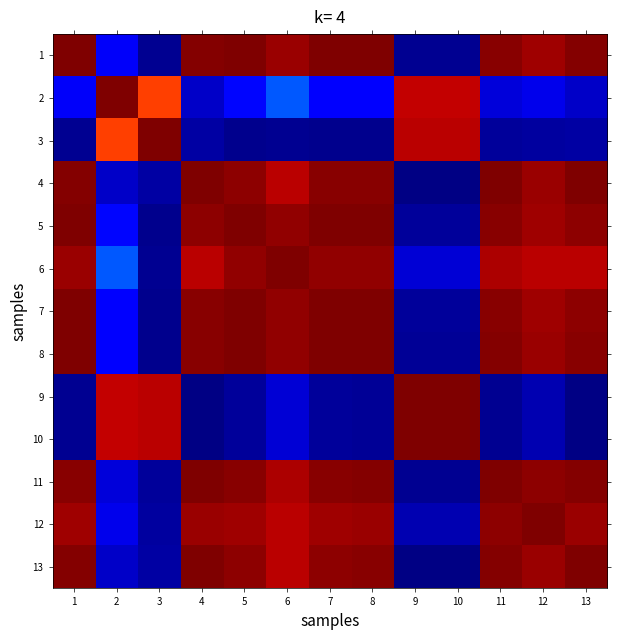

What is the maximum value shown in the chart?

1.0